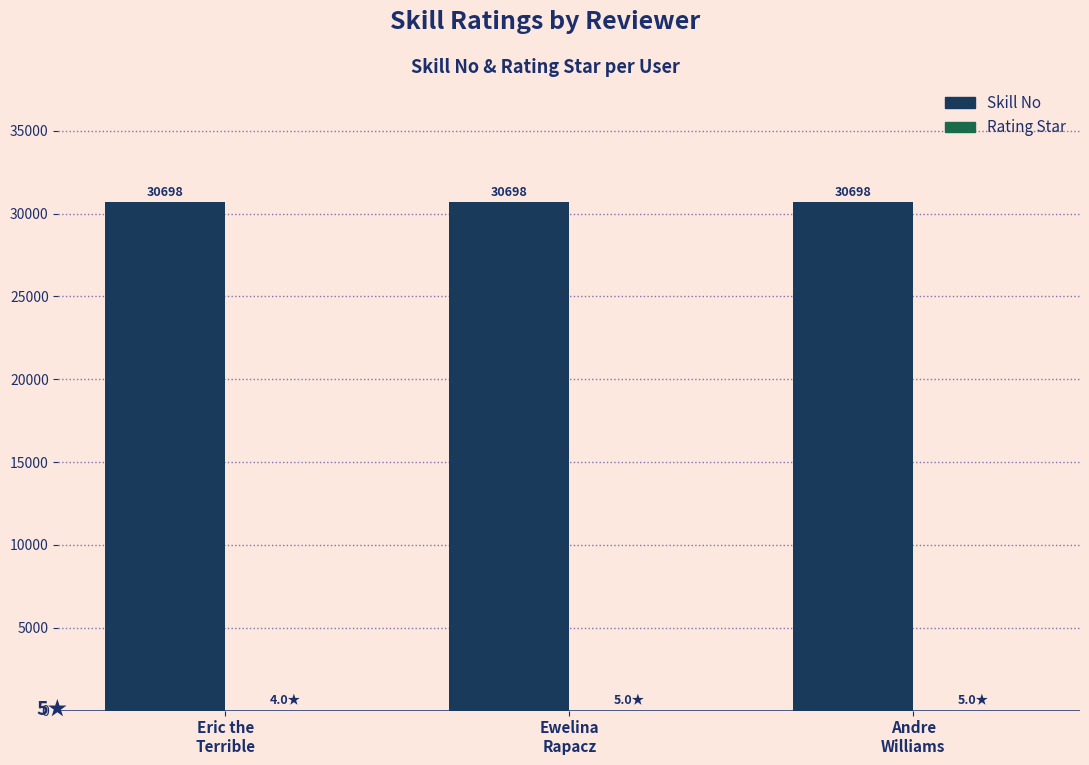

What is the maximum value shown in the chart?

30698